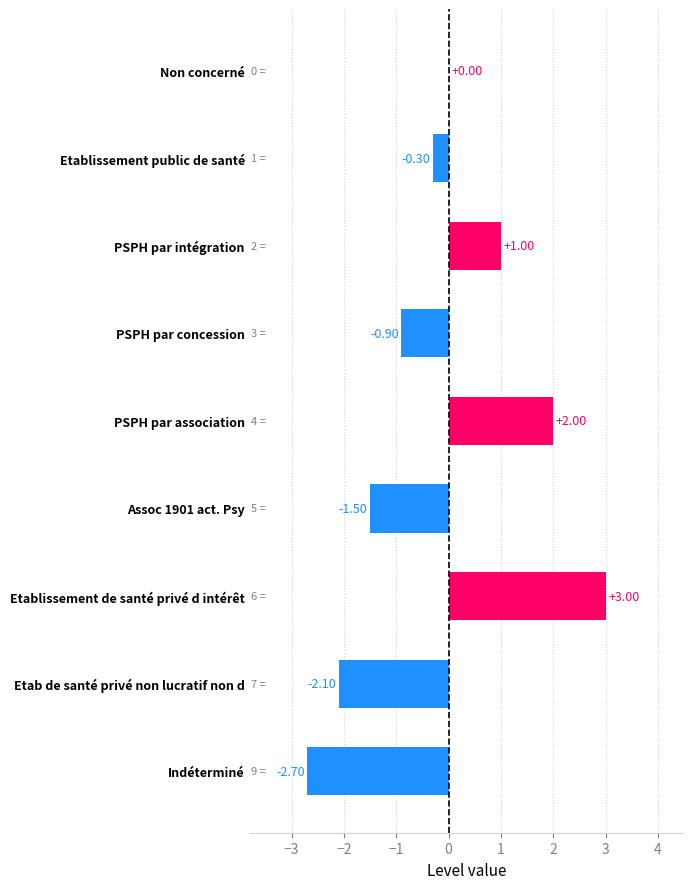

Which label corresponds to the largest value in the chart?

Etablissement de santé privé d intérêt